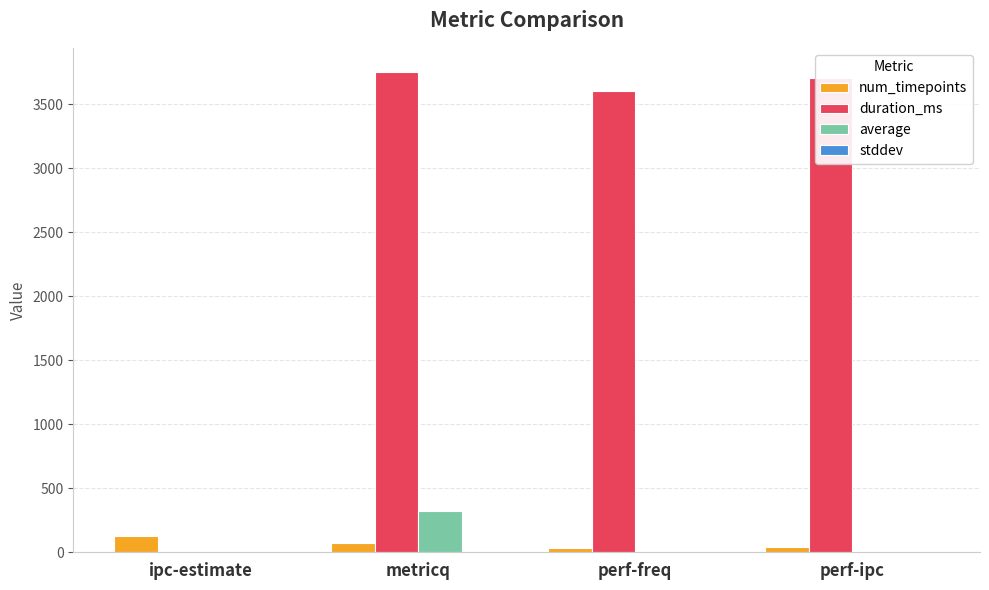

Which series changed the most between ipc-estimate and metricq?

duration_ms